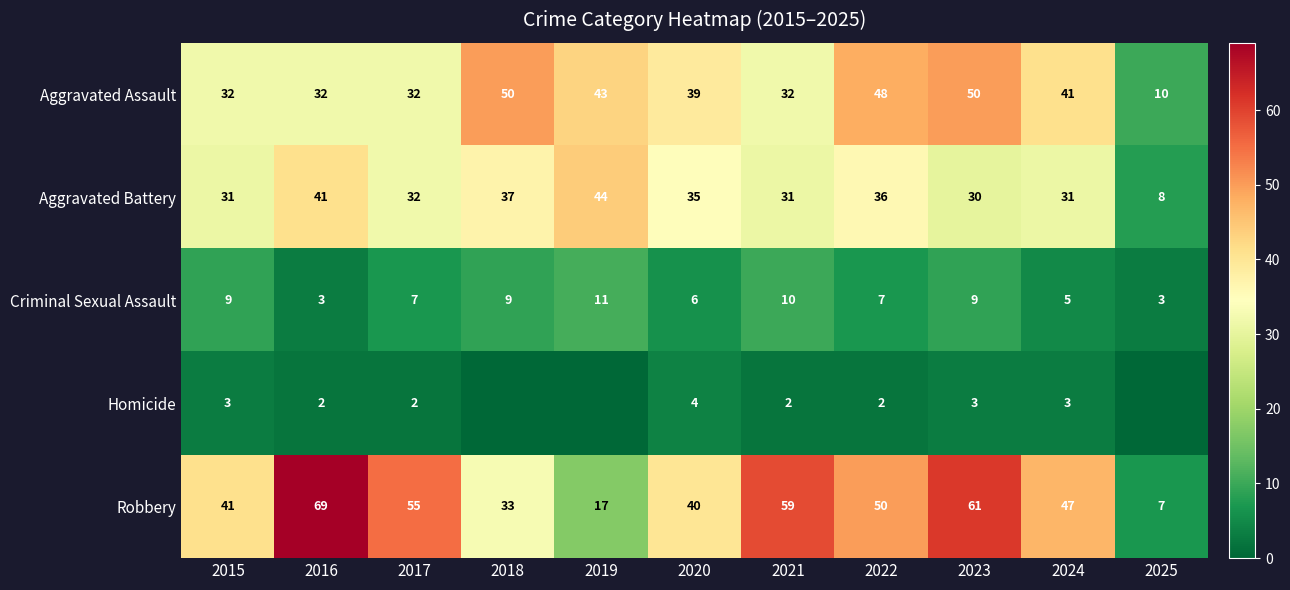

True or false: Criminal Sexual Assault has a value of 2 at 2025.

False